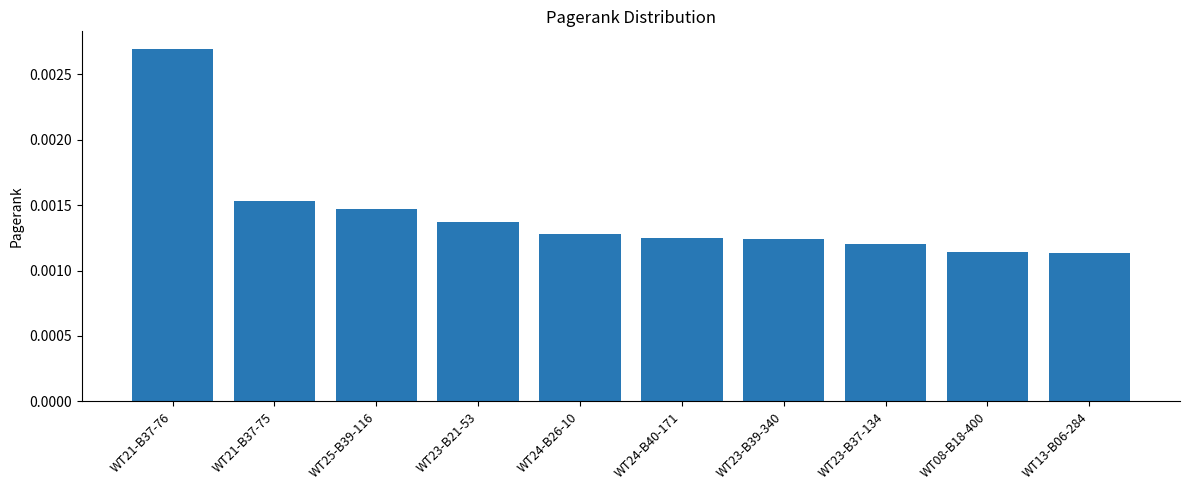

Which label corresponds to the largest value in the chart?

WT21-B37-76